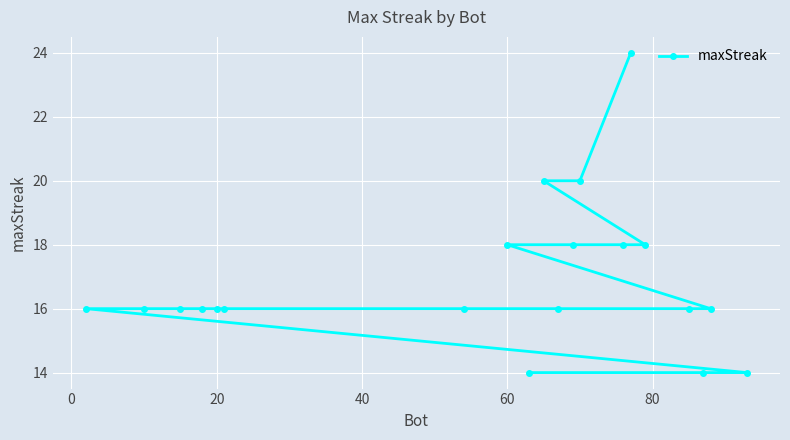

What is the smallest value displayed?

14